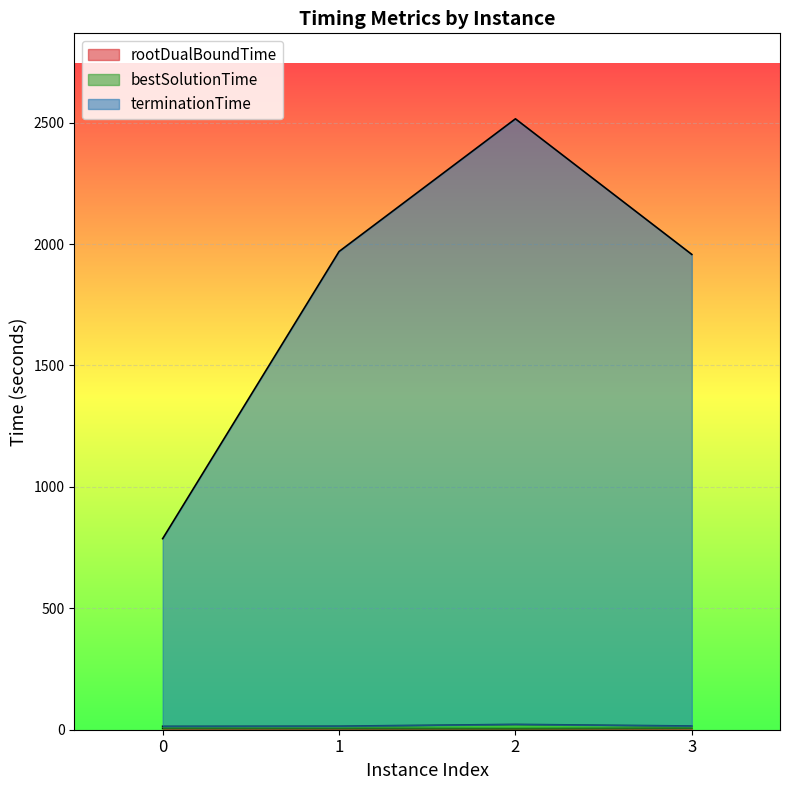

Is it true that rootDualBoundTime equals 5.8 at 0?

True